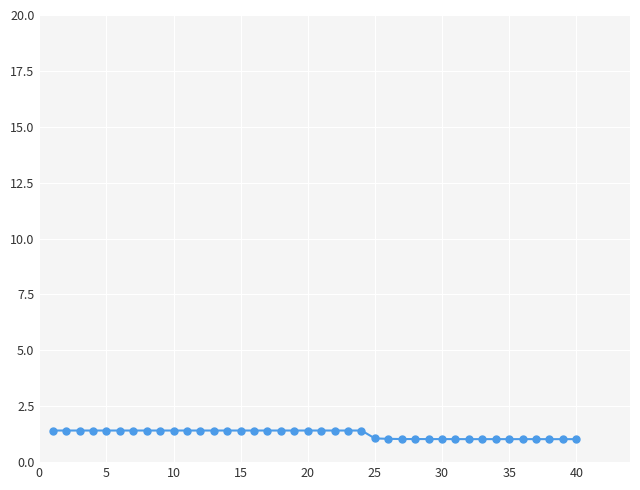

What is the sum of all values?

50.5